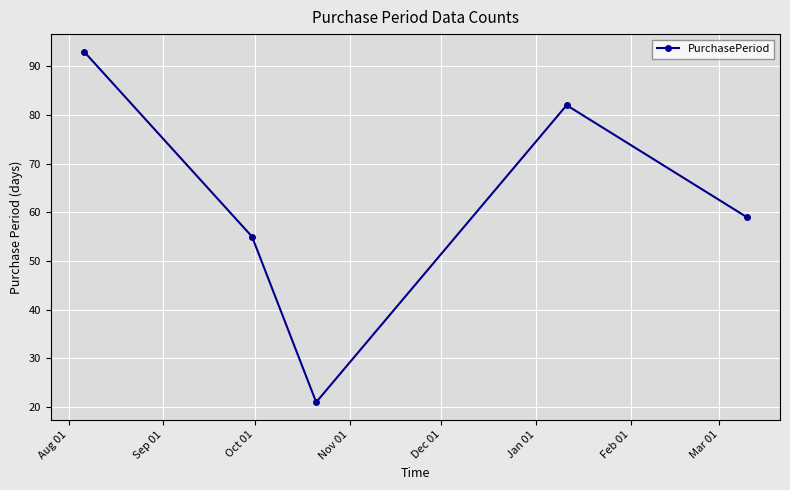

Reading left to right, list all the values displayed in this chart.

93	55	21	82	59